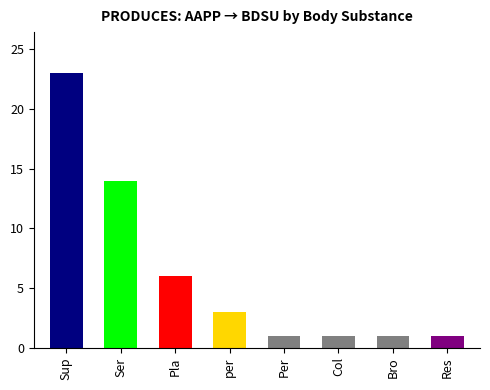

What position from the right is Pla?

6